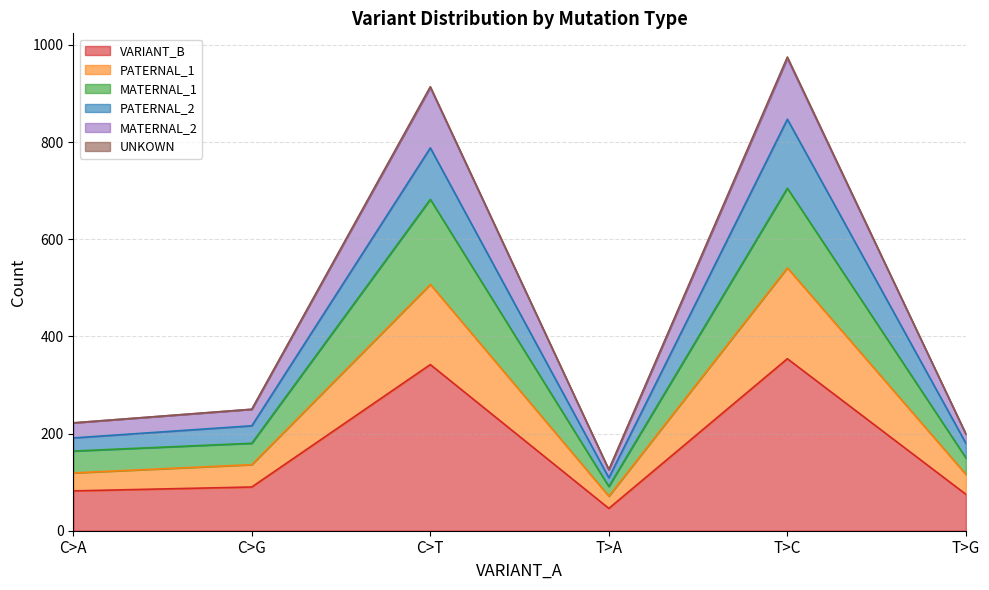

How many data points in MATERNAL_2 are above 250?

2